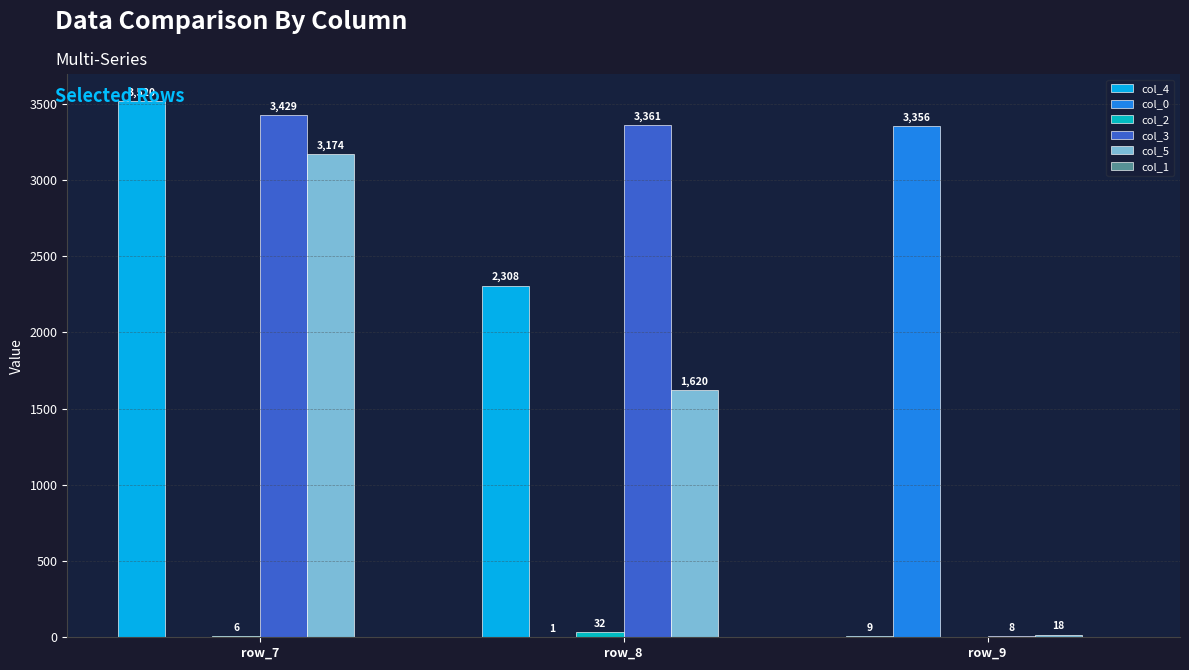

Count the number of data series in this chart.

5